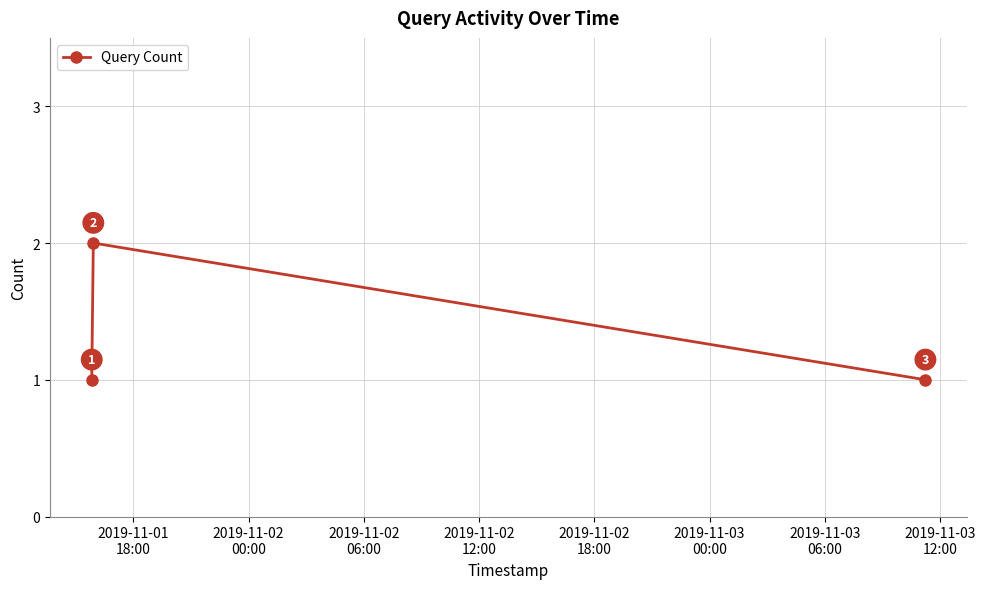

What is the maximum value shown in the chart?

2